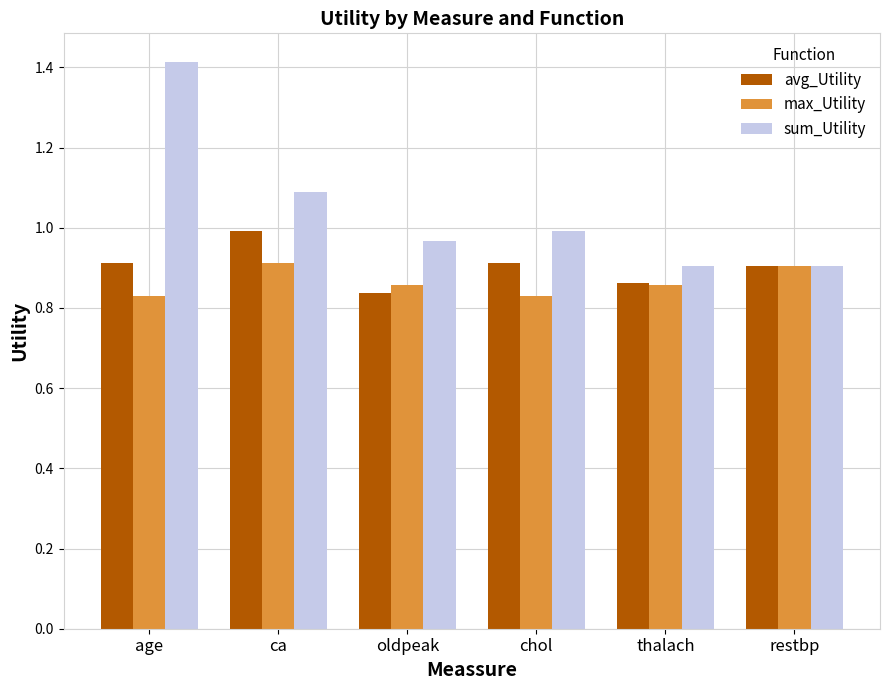

The avg_Utility series shows 1.5 at oldpeak. True or false?

False